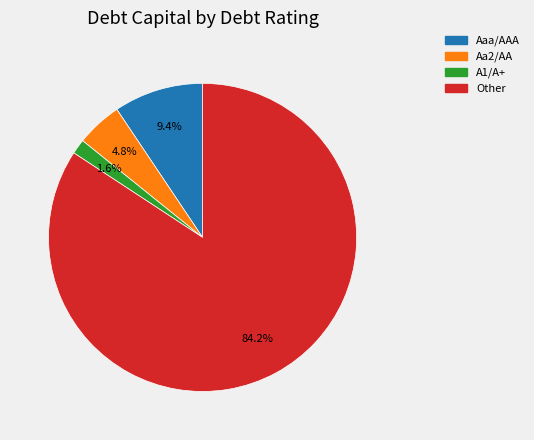

Is it true that Aa2/AA is 16% of the pie?

False